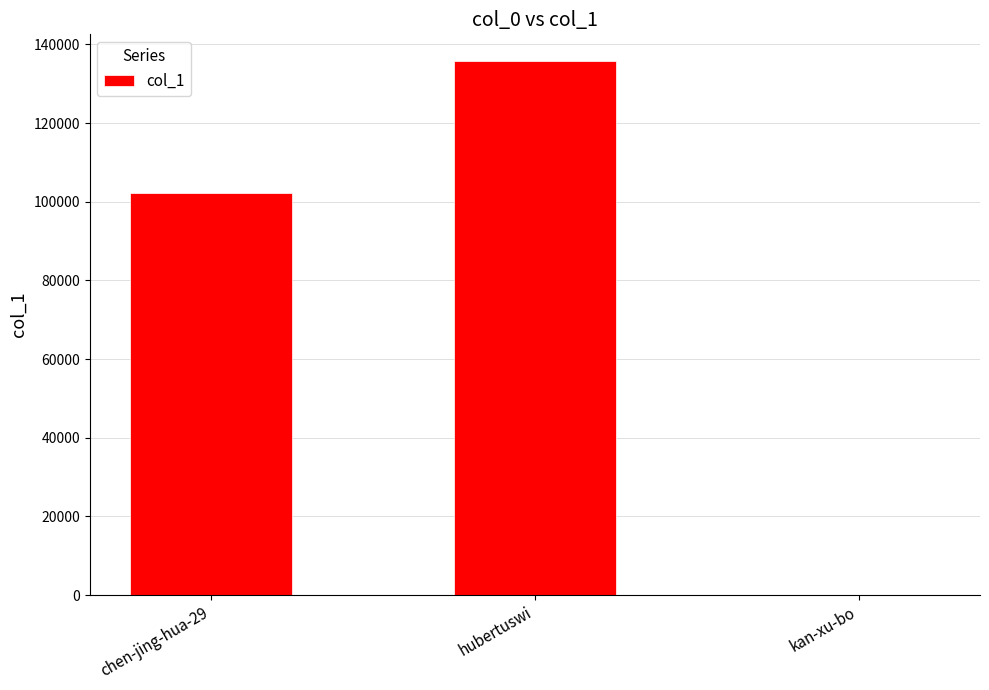

Reading left to right, what are all the values shown in this chart?

chen-jing-hua-29=102354	hubertuswi=135782	kan-xu-bo=4